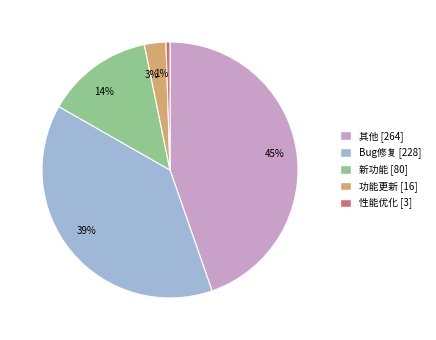

Count the number of slices in the pie.

5